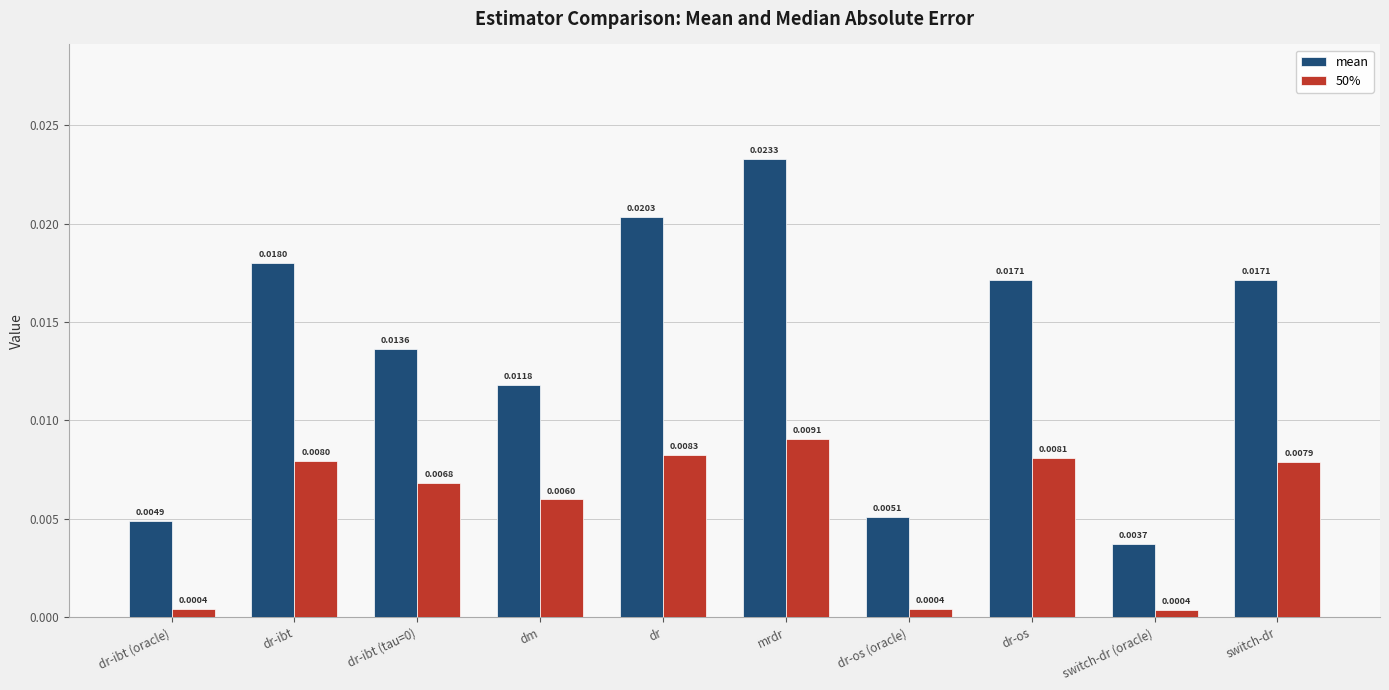

At how many categories does at least one series exceed 0?

10